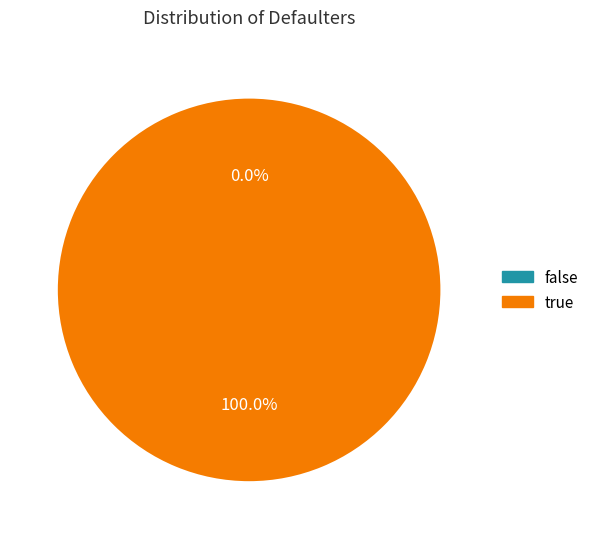

The 0 slice represents 0% of the pie. True or false?

True